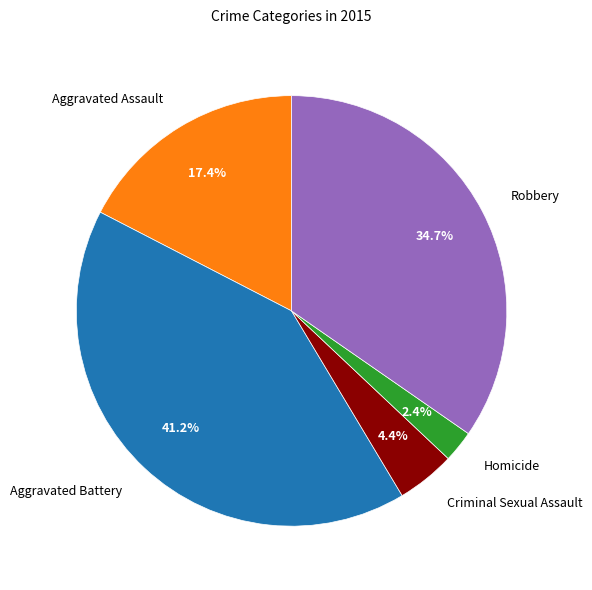

Is there any slice that represents more than half of the pie?

No